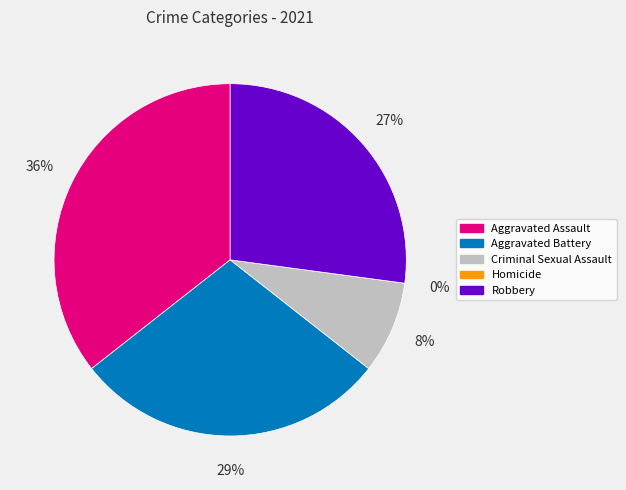

What portion of the pie excludes Aggravated Assault?

64.4%